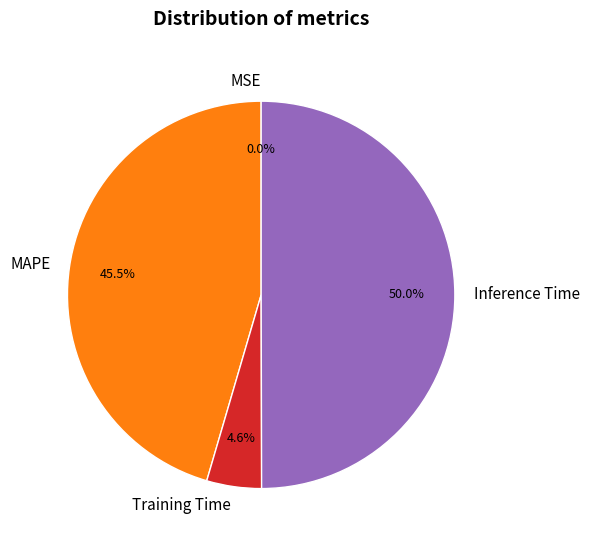

Which has a higher value, Inference Time or MAPE?

Inference Time